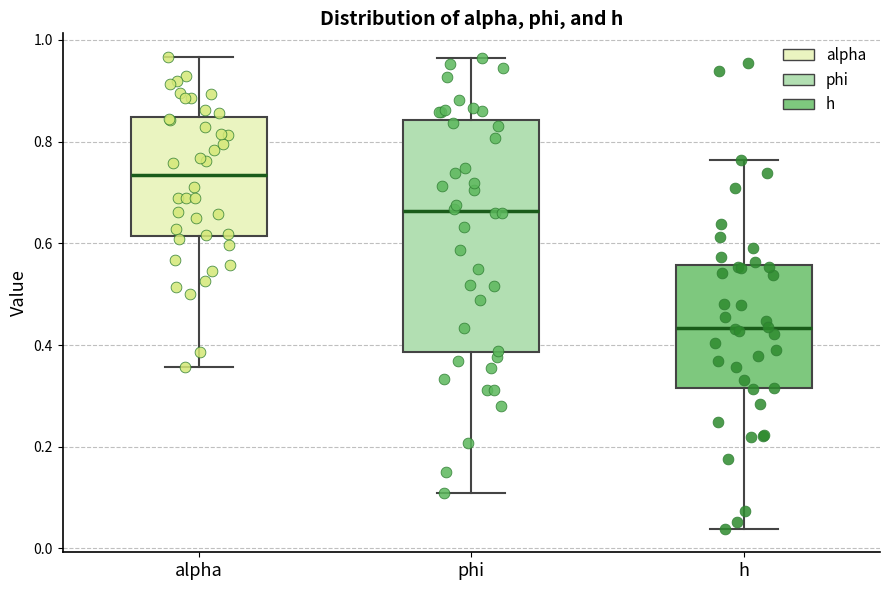

Comparing the boxes themselves (not the whiskers), which one is the tallest?

phi